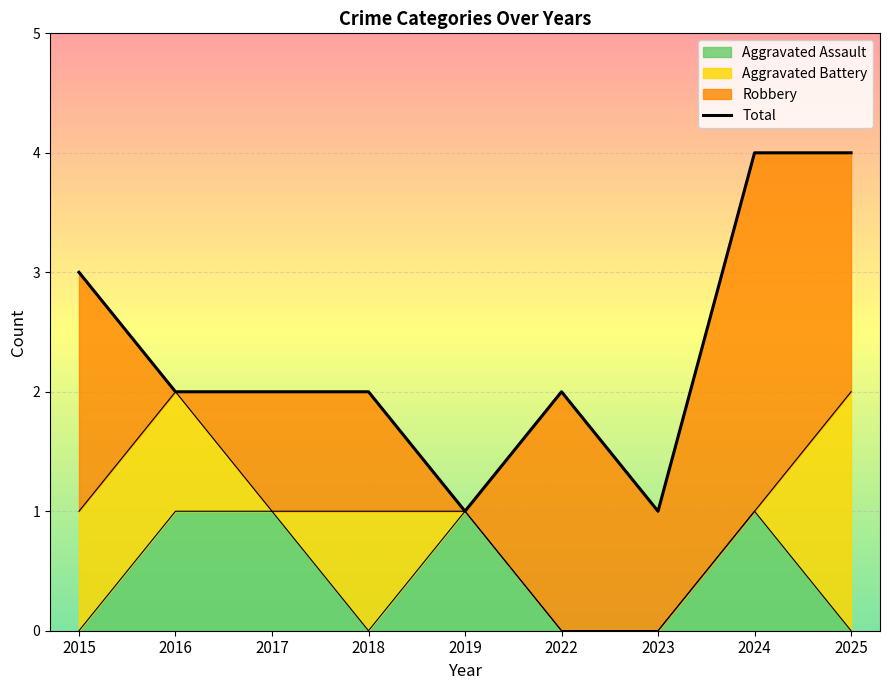

True or false: Aggravated Assault has a value of 0 at 2022.

True